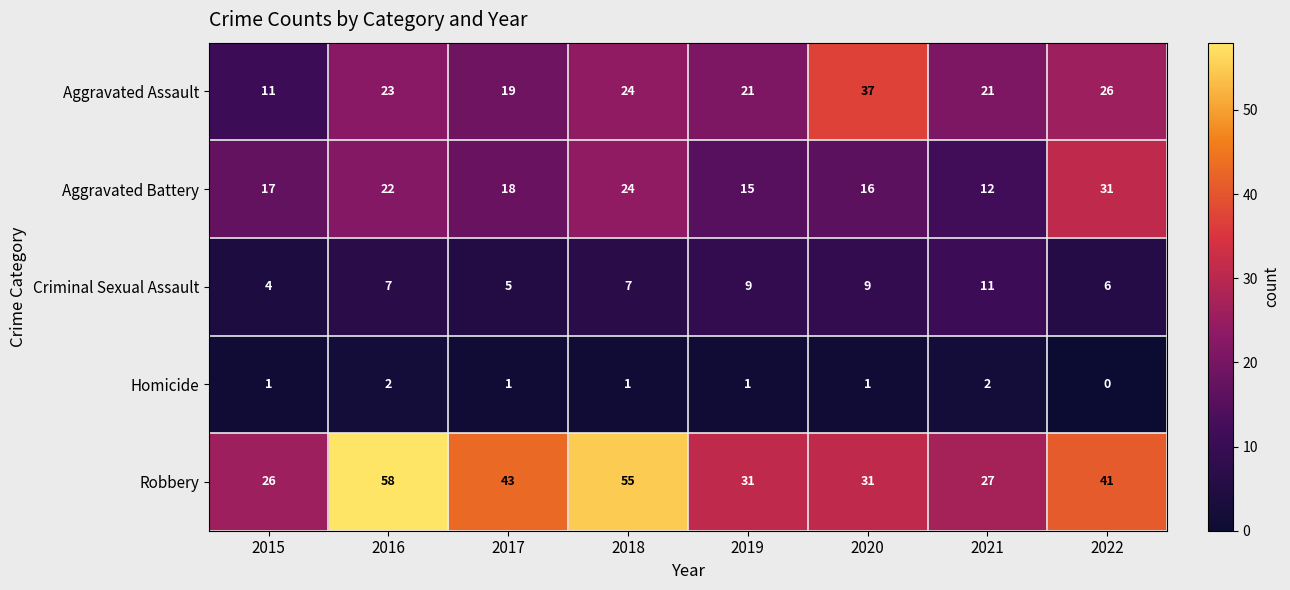

How many values in Homicide are above zero?

7